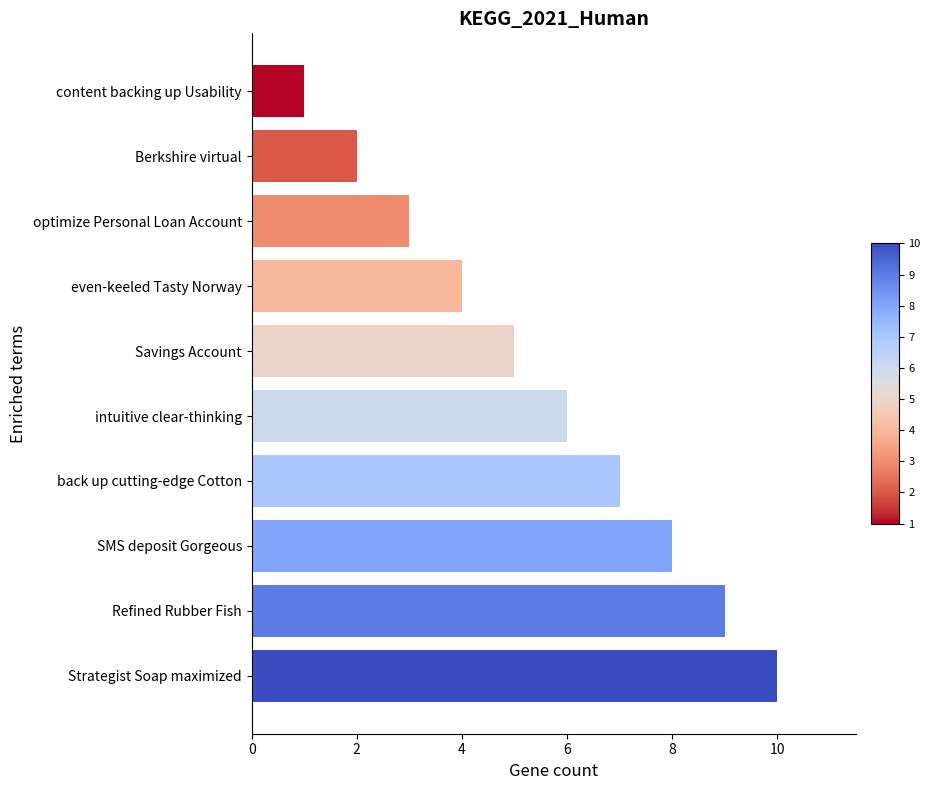

What is the label of the 6th bar from the bottom?

Savings Account